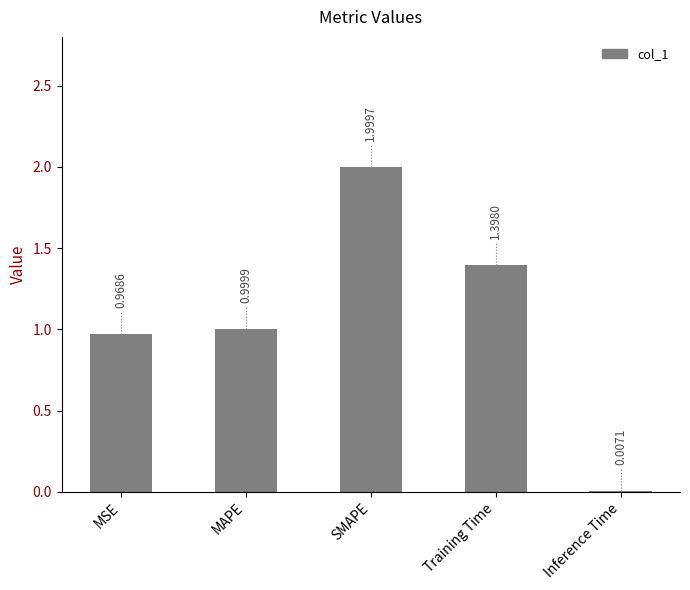

What is the difference between the values at Inference Time and Training Time?

1.4